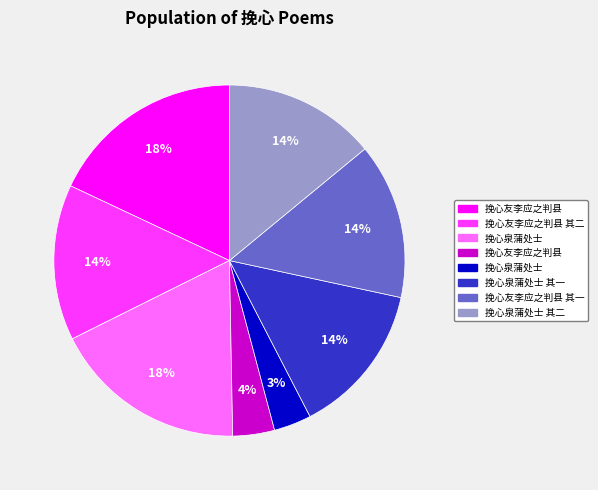

To the nearest percent, what is the average slice percentage?

12%